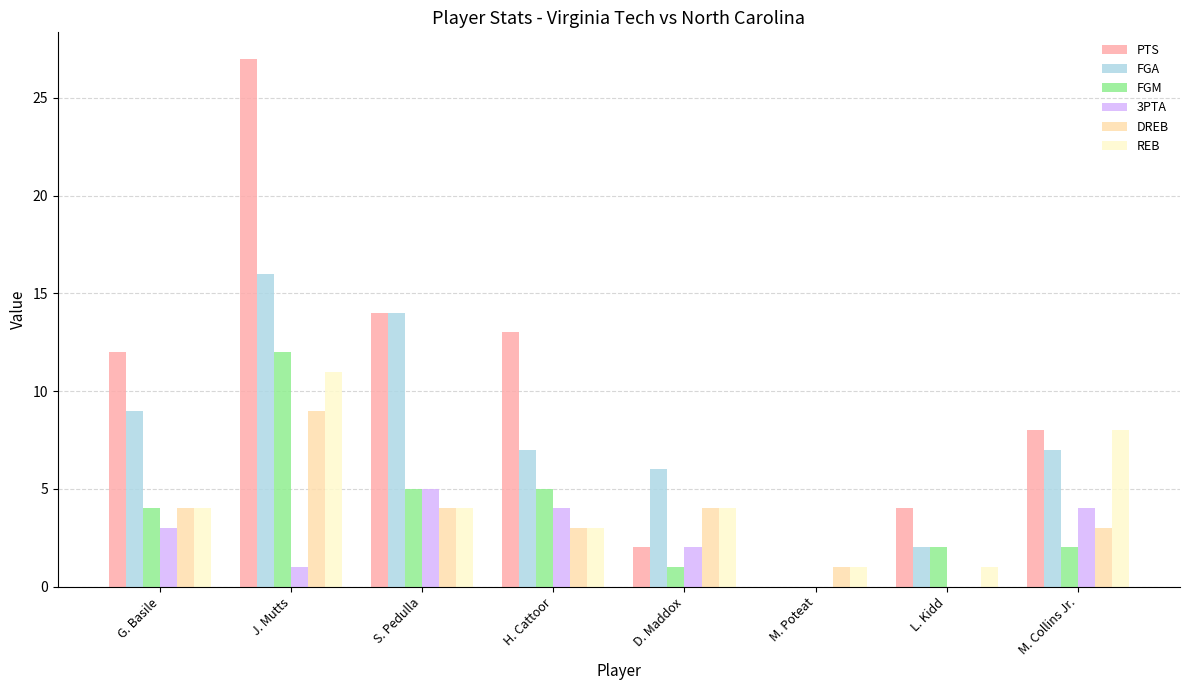

Which series changed the most between J. Mutts and D. Maddox?

PTS